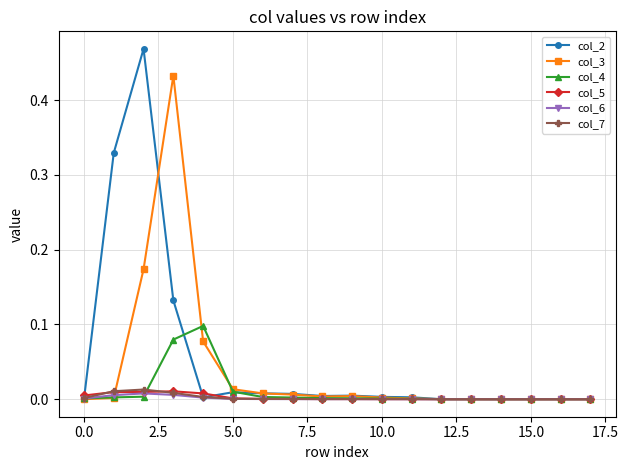

True or false: col_2 has more than 1 interior local peaks.

True